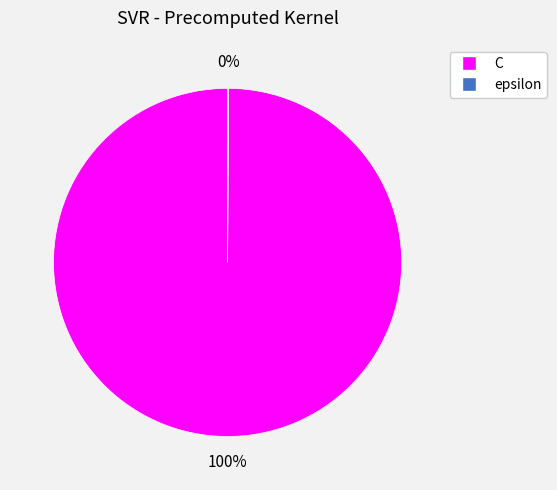

Is there any slice that represents more than half of the pie?

Yes